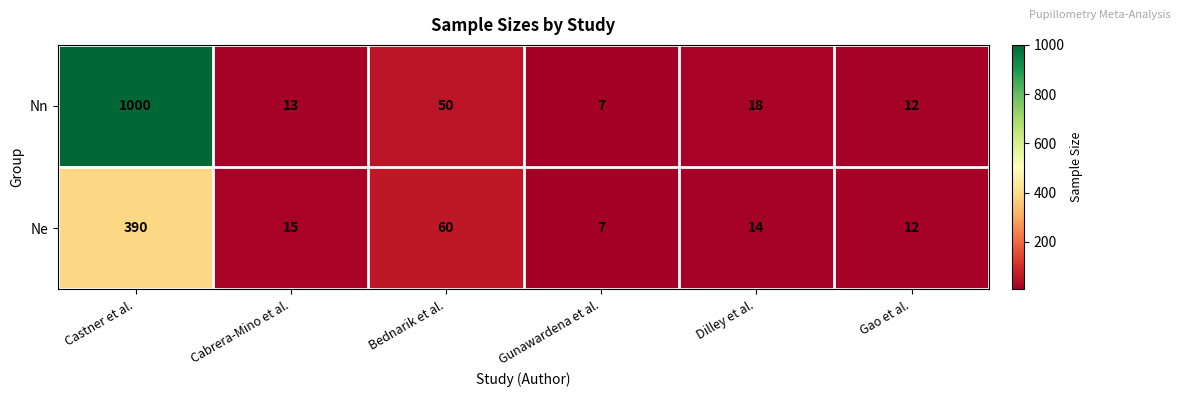

How many categories are shown in the chart?

6